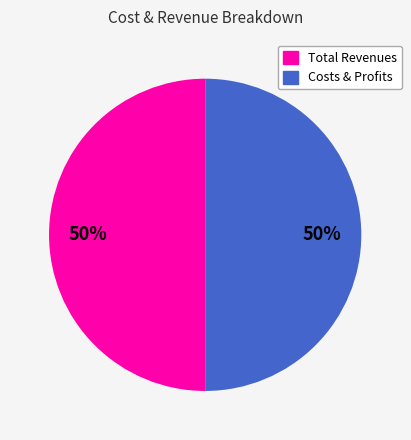

Count the number of slices in the pie.

2